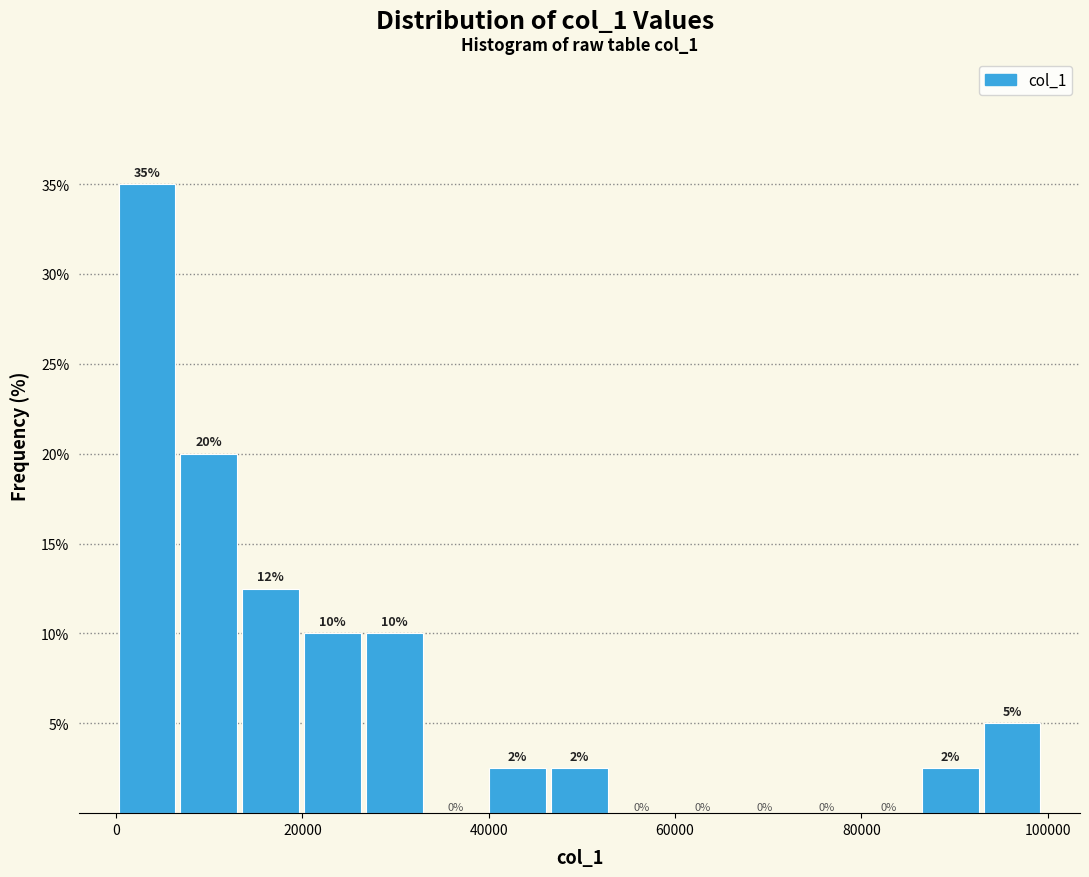

Around what value on the x-axis is the tallest bar? Give the approximate position of its centre, as read against the axis.

4000